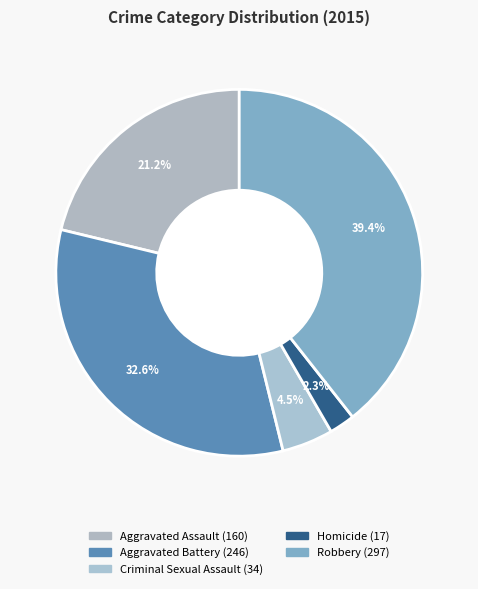

How many segments does this pie chart have?

5